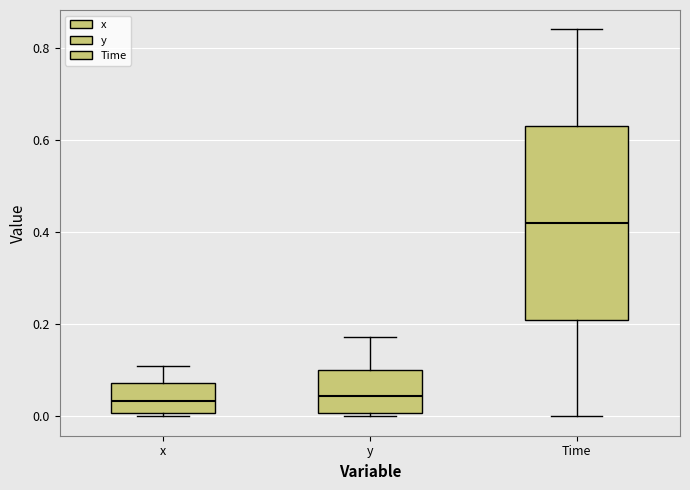

Comparing the boxes themselves (not the whiskers), which one is the tallest?

Time